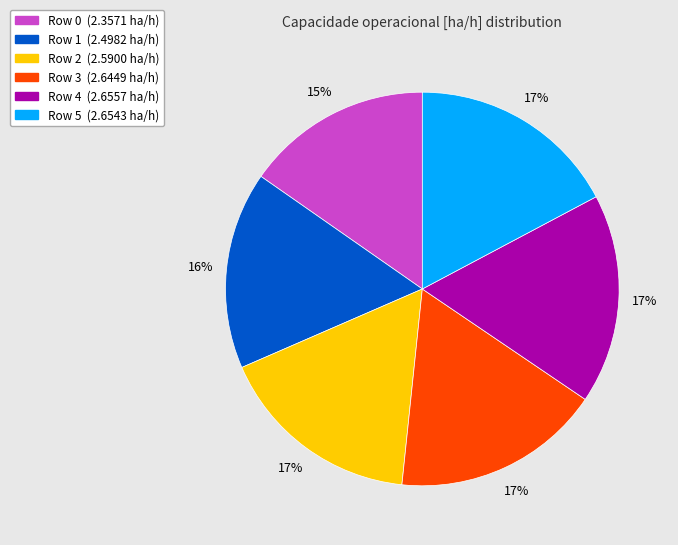

The Row 5 slice represents 17% of the pie. True or false?

True